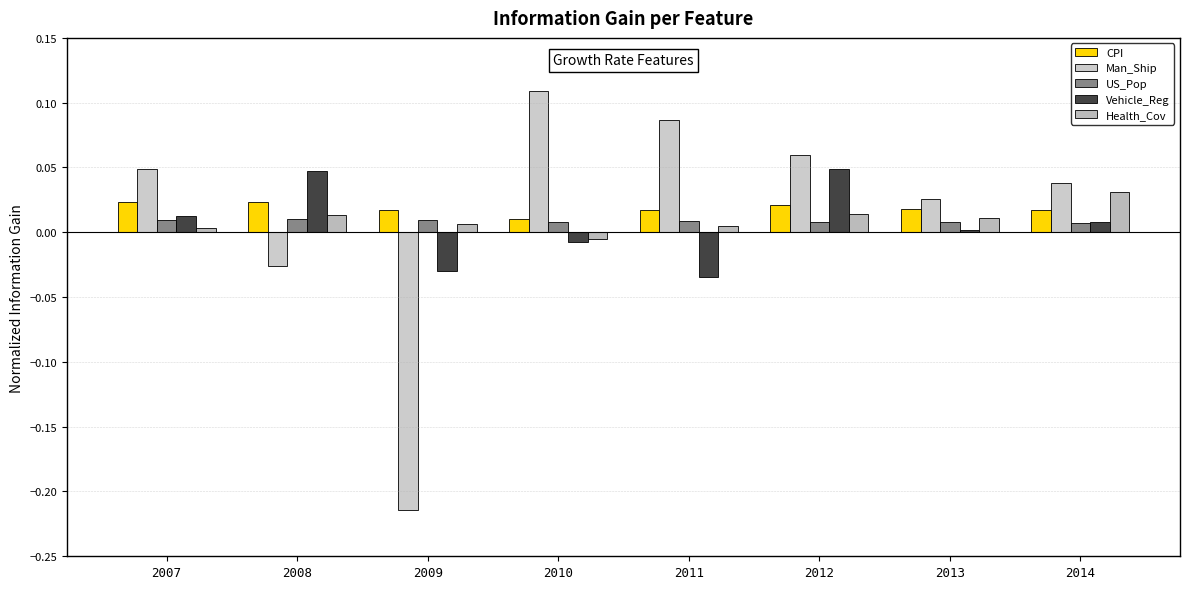

How many series are shown in this chart?

5